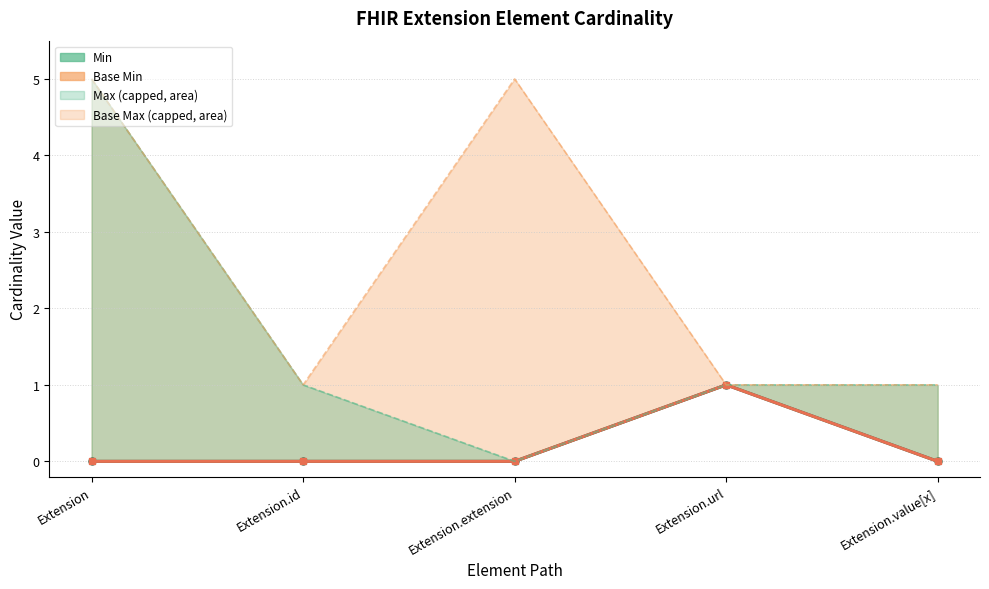

What is the label of the 2nd point from the right?

Extension.url